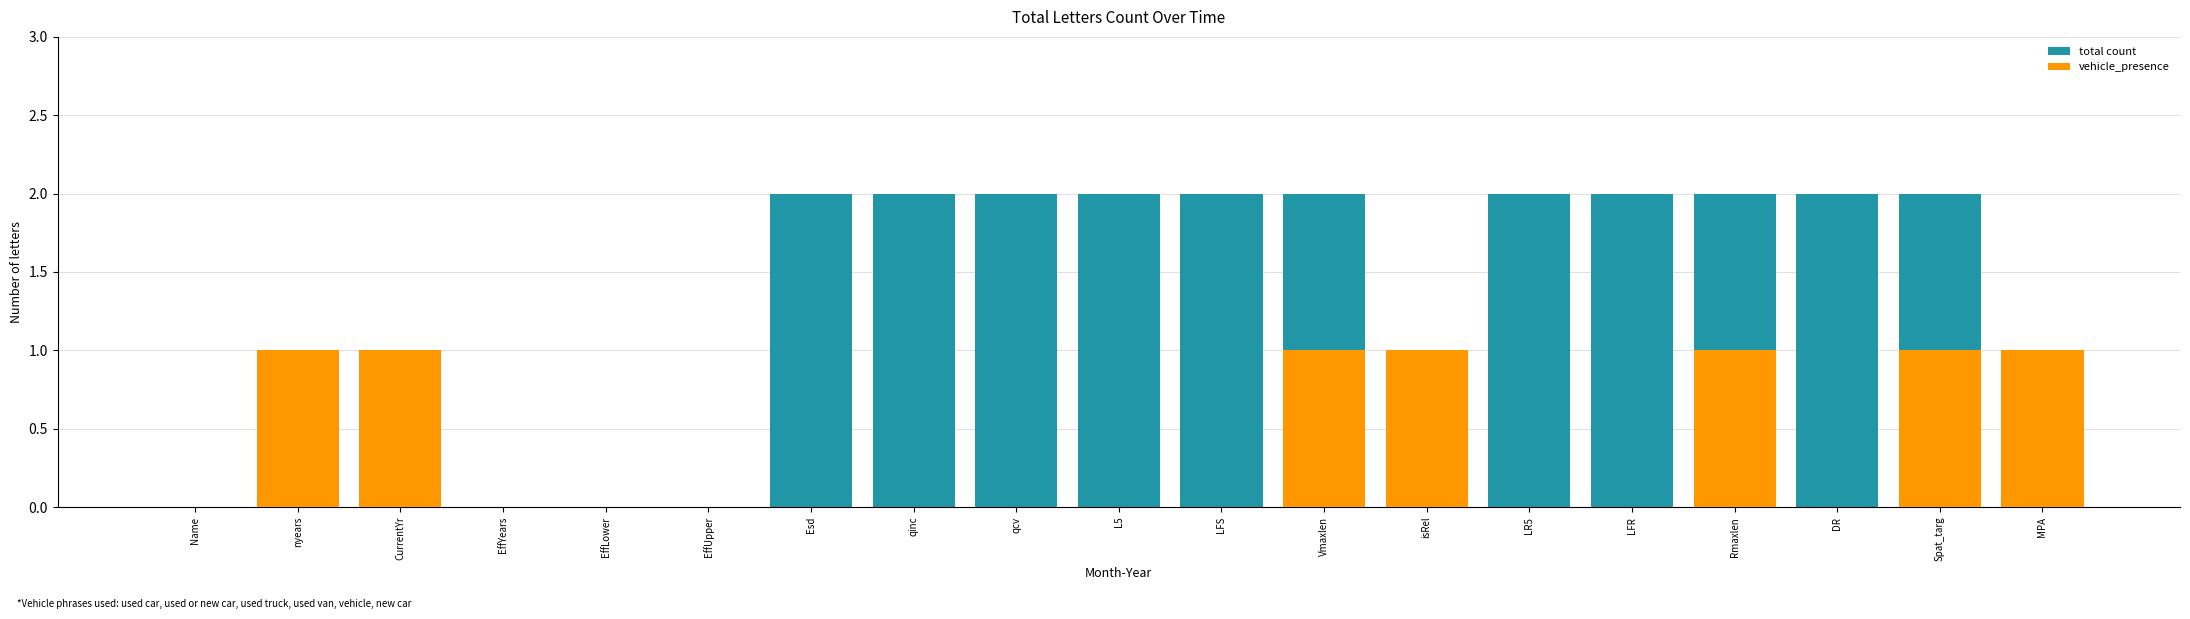

Count the number of categories in the chart.

19